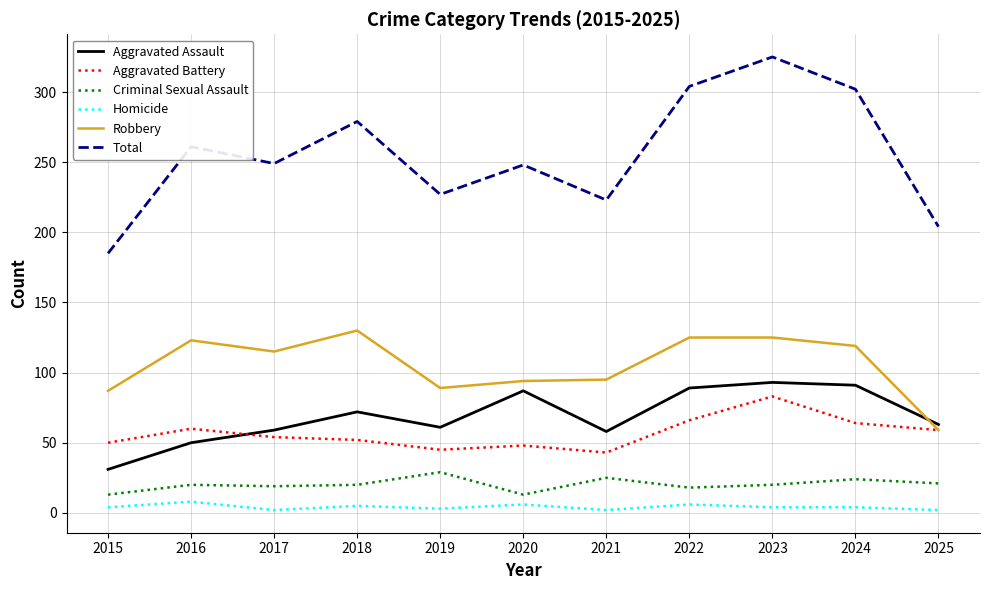

What is the spread (max minus min) of values at 2024?

298